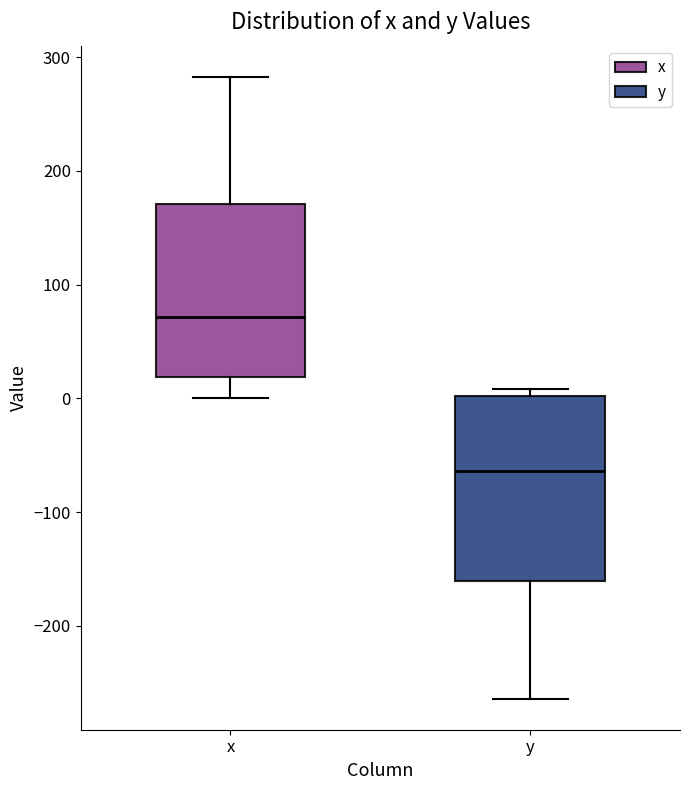

Reading left to right, read every box against the y-axis: the position of its median line, the range the box covers, and the ends of its whiskers. The values are not printed on the chart, so give them approximately, as read against the axis.

x: median 70, box 20 to 170, whiskers 0 to 280
y: median -60, box -160 to 0, whiskers -260 to 10